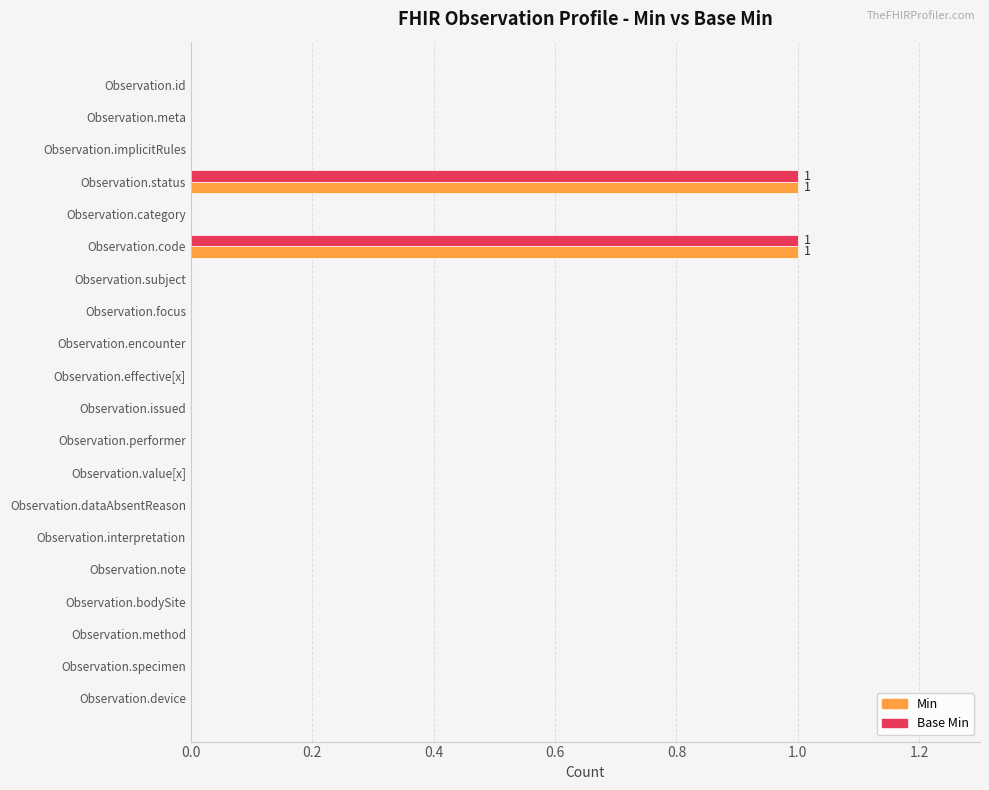

Is it true that Base Min equals 0 at Observation.performer?

True